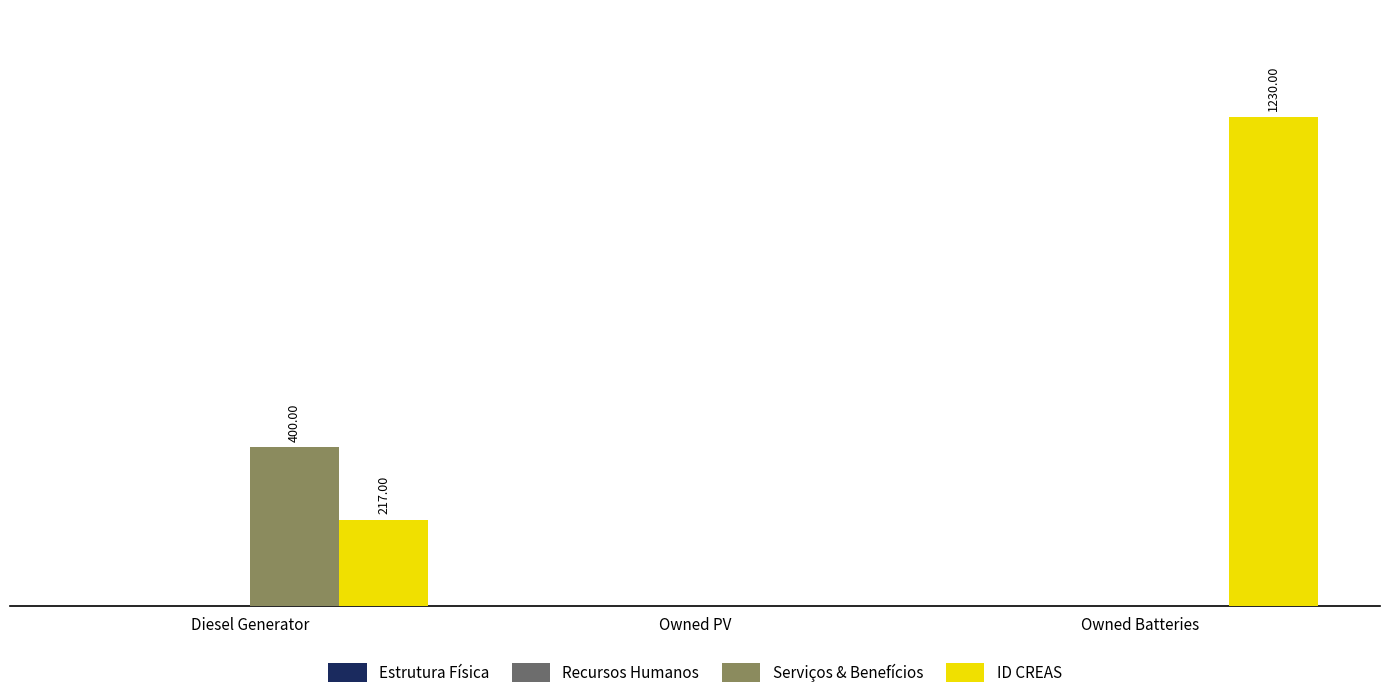

Which category has the highest value in the ID CREAS series?

Owned Batteries